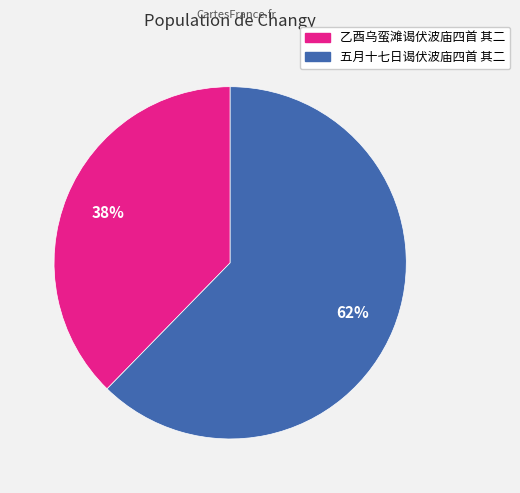

Rank the categories by value from highest to lowest.

五月十七日谒伏波庙四首 其二, 乙酉乌蛮滩谒伏波庙四首 其二